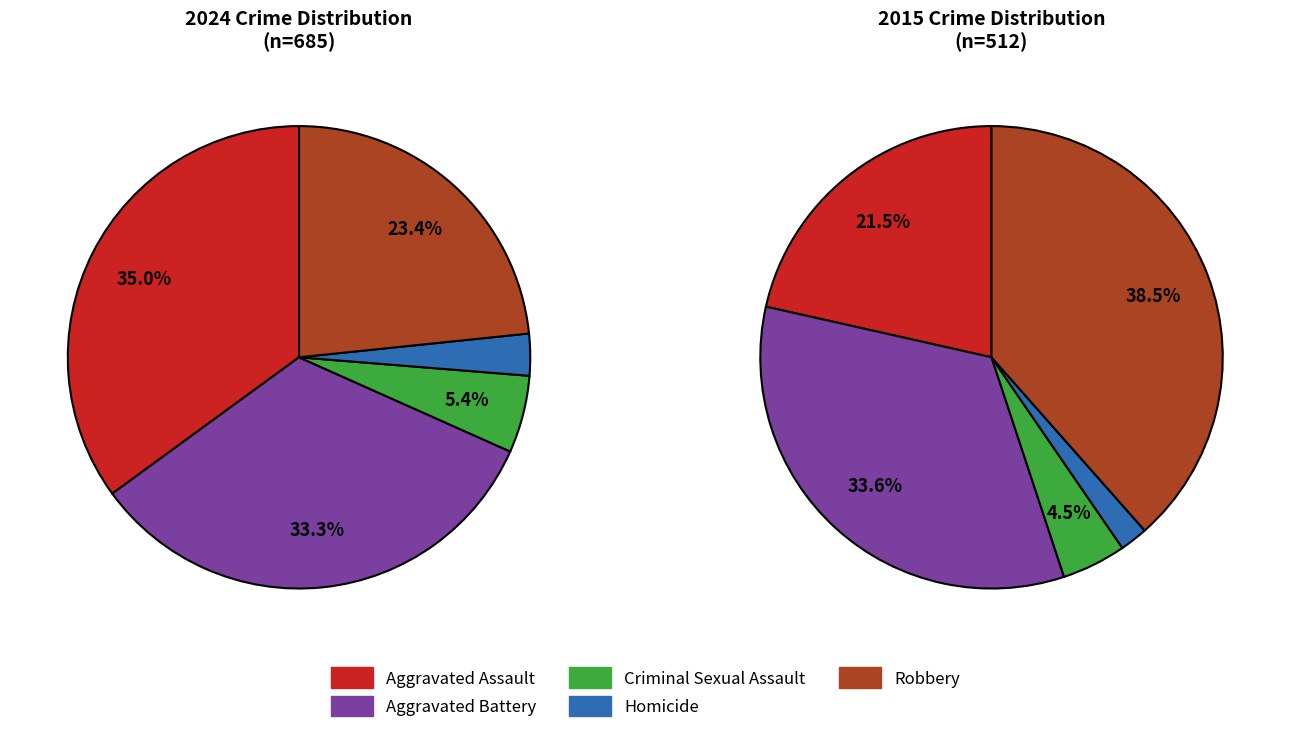

Which category has the biggest portion of the pie?

Aggravated Assault